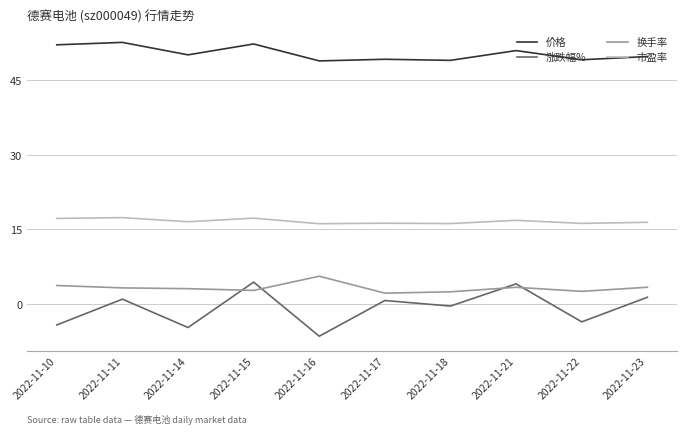

Count the number of categories in the chart.

10